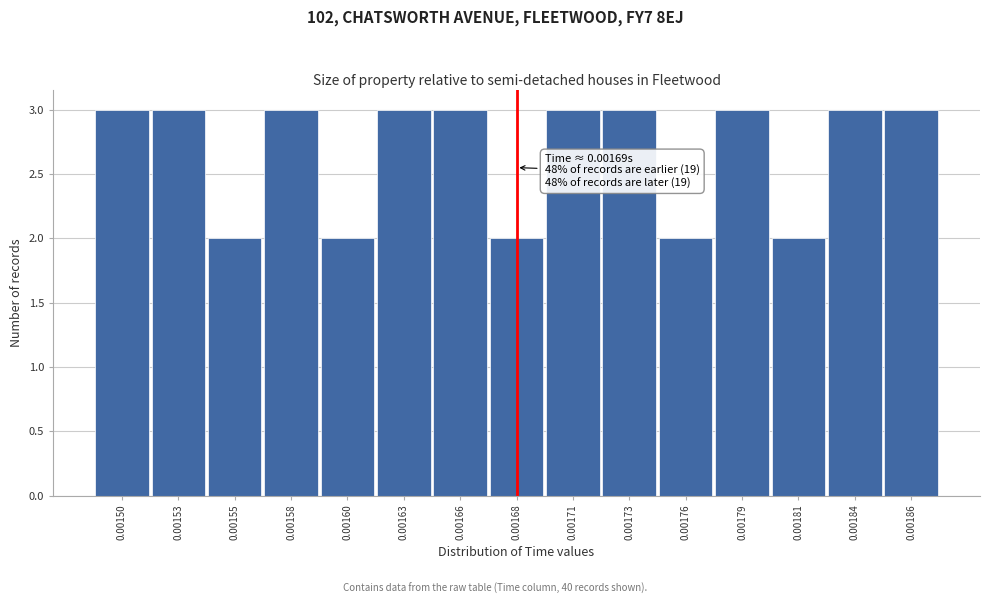

Reading left to right, what are all the values shown in this chart?

0.00150=3	0.00153=3	0.00155=2	0.00158=3	0.00160=2	0.00163=3	0.00166=3	0.00168=2	0.00171=3	0.00173=3	0.00176=2	0.00179=3	0.00181=2	0.00184=3	0.00186=3